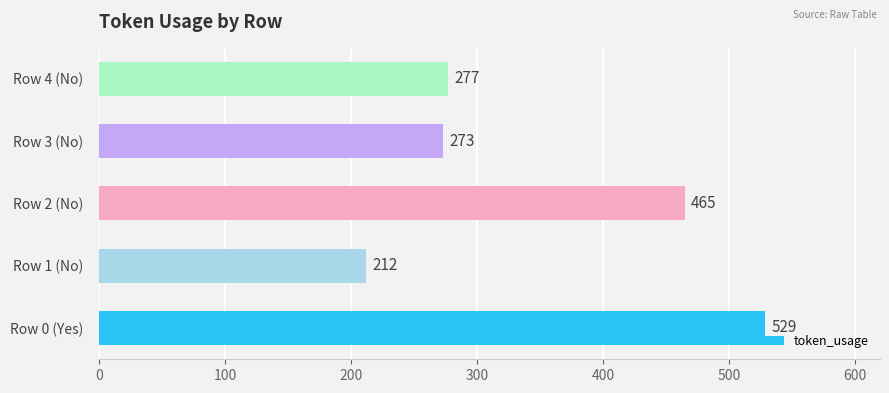

What is the change in value from Row 2 (No) to Row 3 (No)?

-192